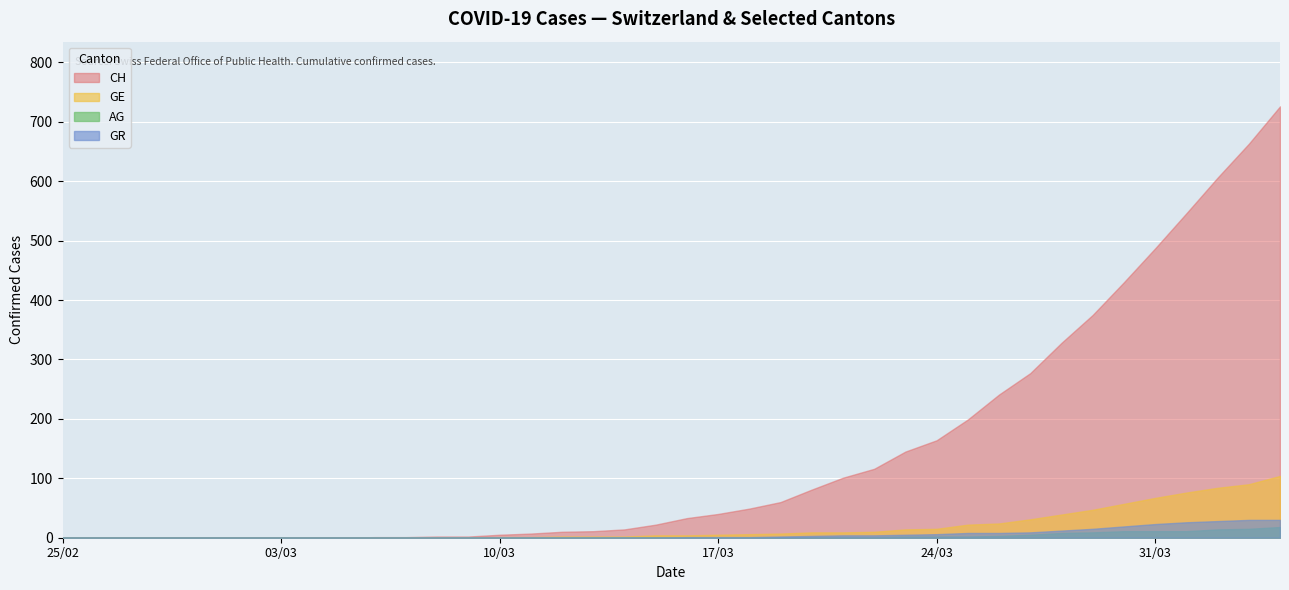

Which category has the highest value across all series?

2020-04-04